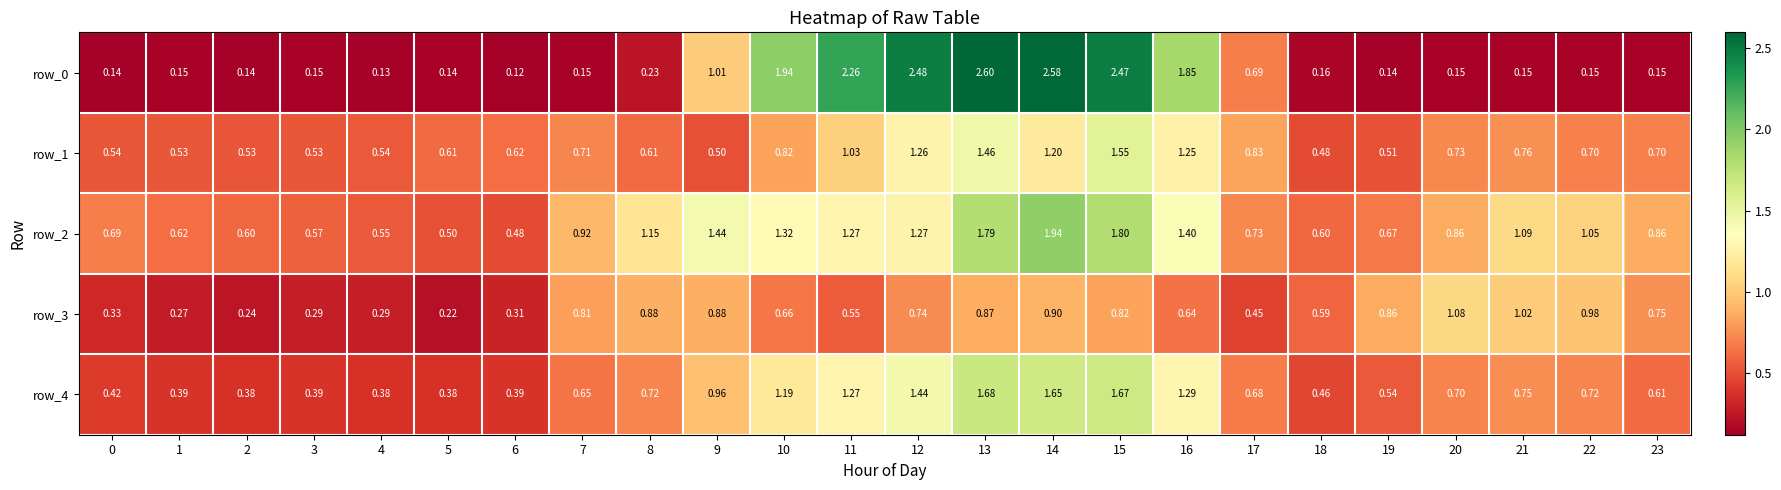

The row_1 series shows 0.5 at 18. True or false?

True